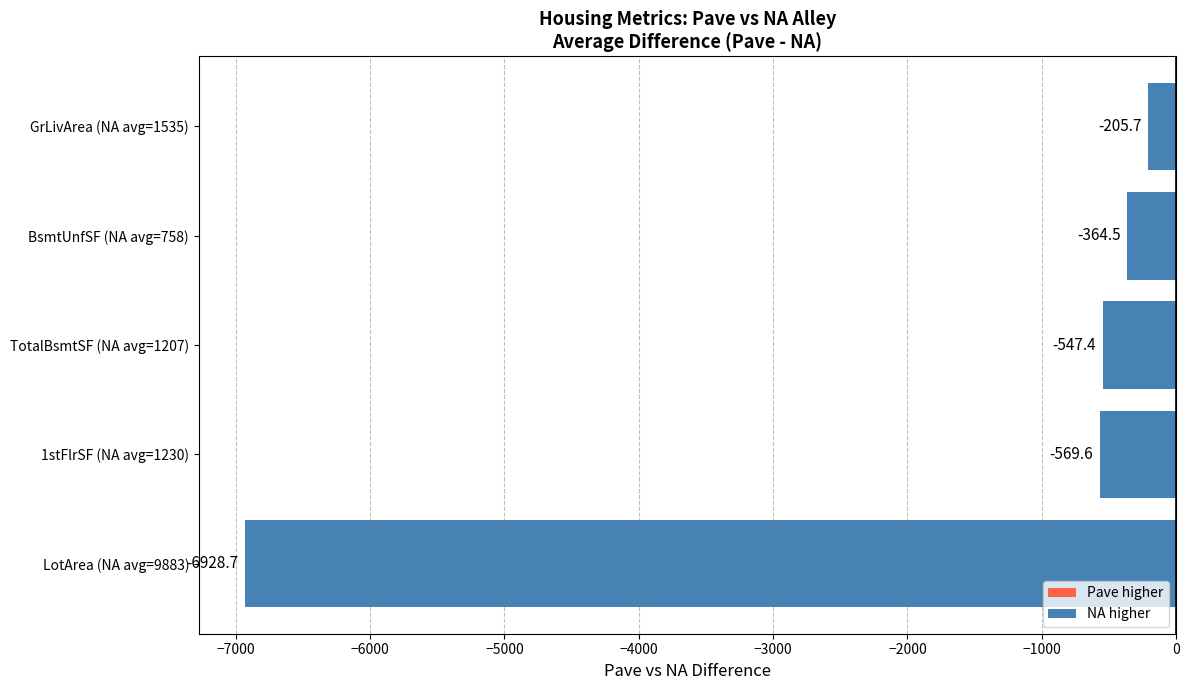

What is the difference between the maximum and minimum values?

6723.0